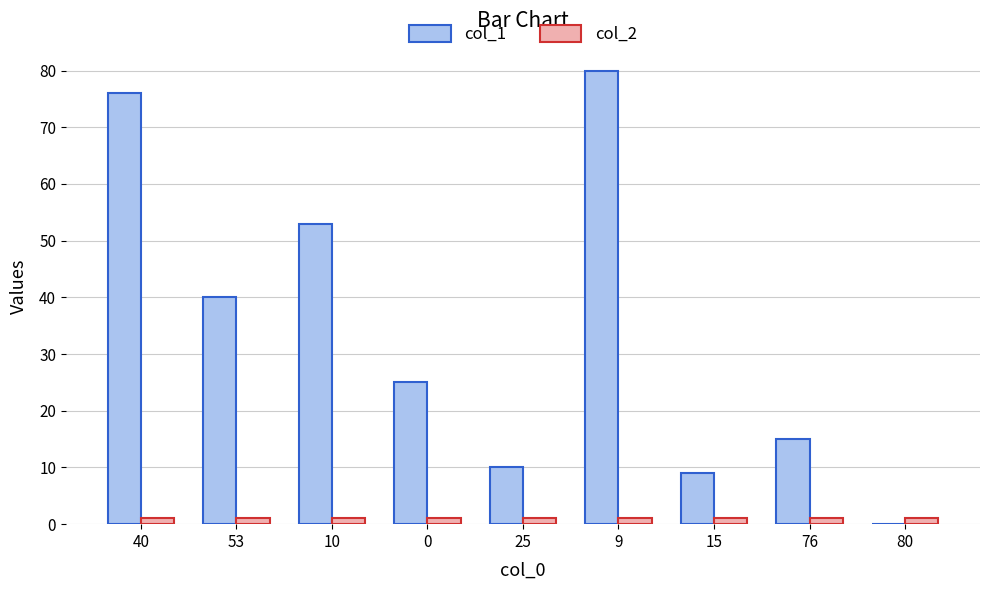

At which category does the chart reach its peak across all series?

9